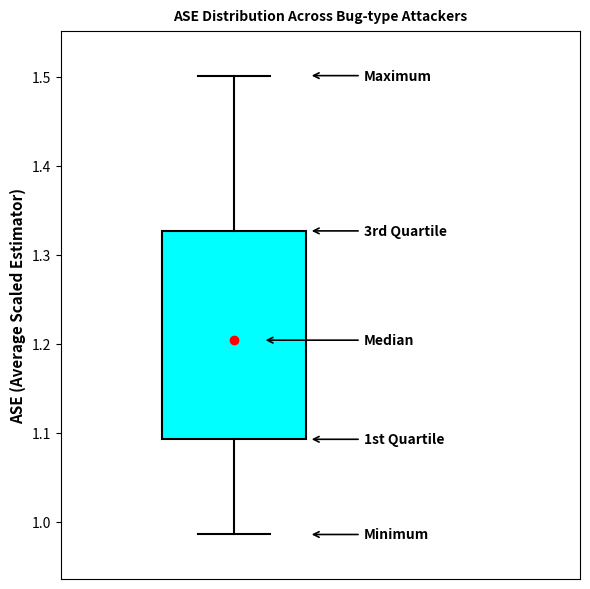

Where is the upper edge of the box on the y-axis? The values are not printed on the chart, so give them approximately, as read against the axis.

1.33